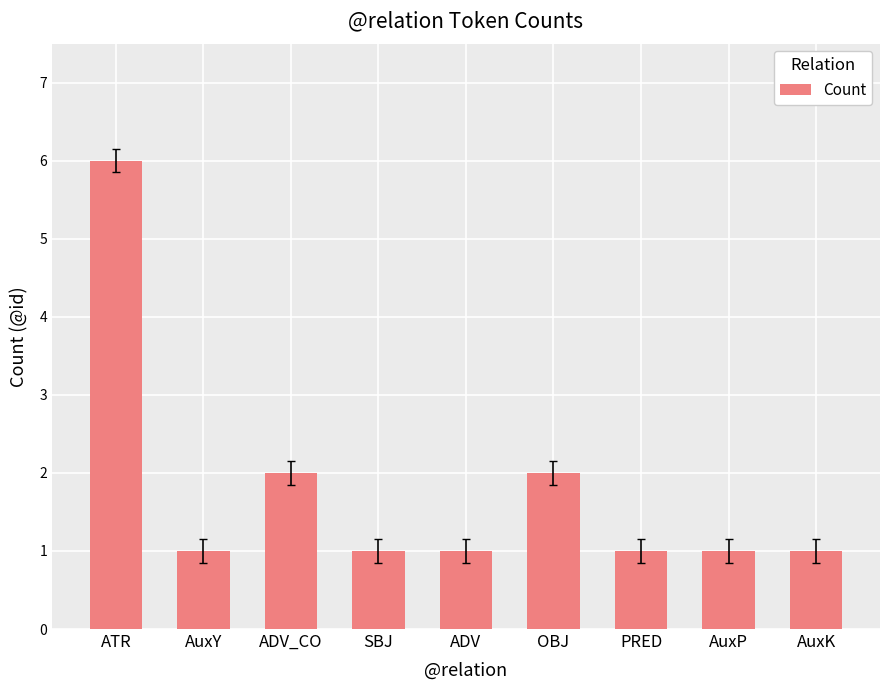

At which category does the chart reach its peak across all series?

ATR